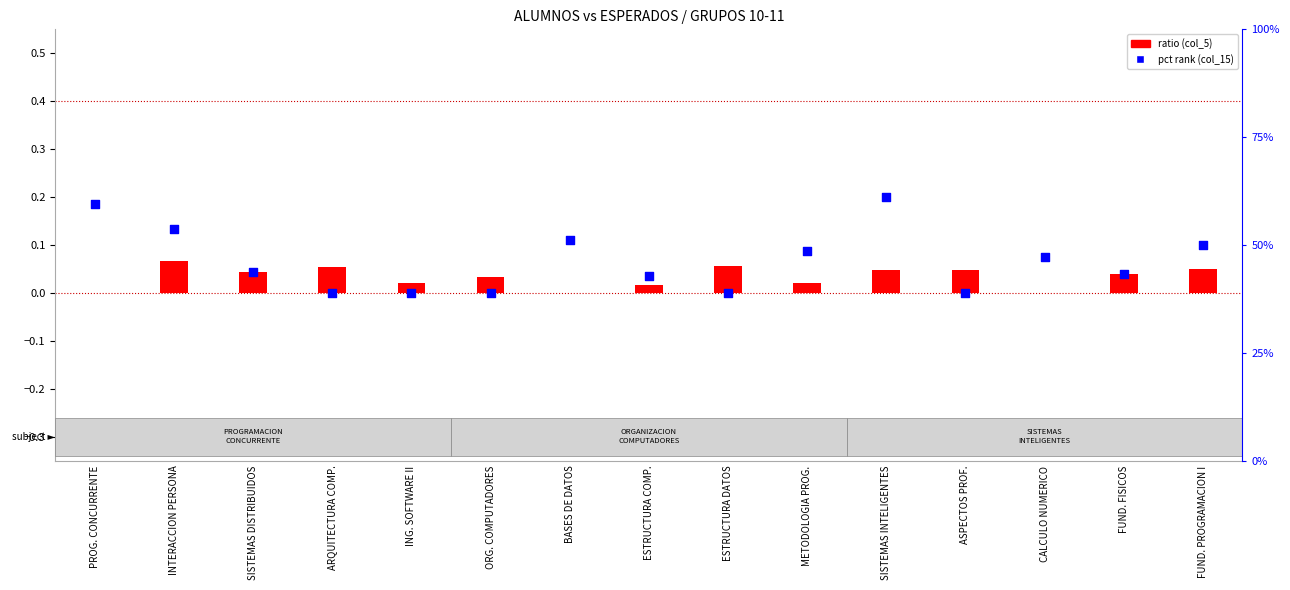

At which category is the sum across all series the highest?

SISTEMAS INTELIGENTES